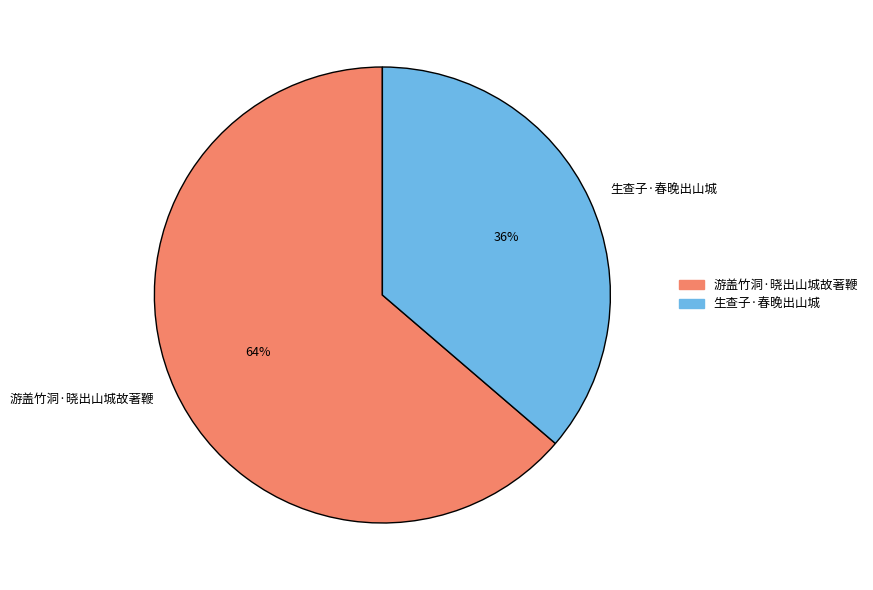

To the nearest percent, what is the combined percentage of 生查子·春晚出山城 and 游盖竹洞·晓出山城故著鞭?

100%